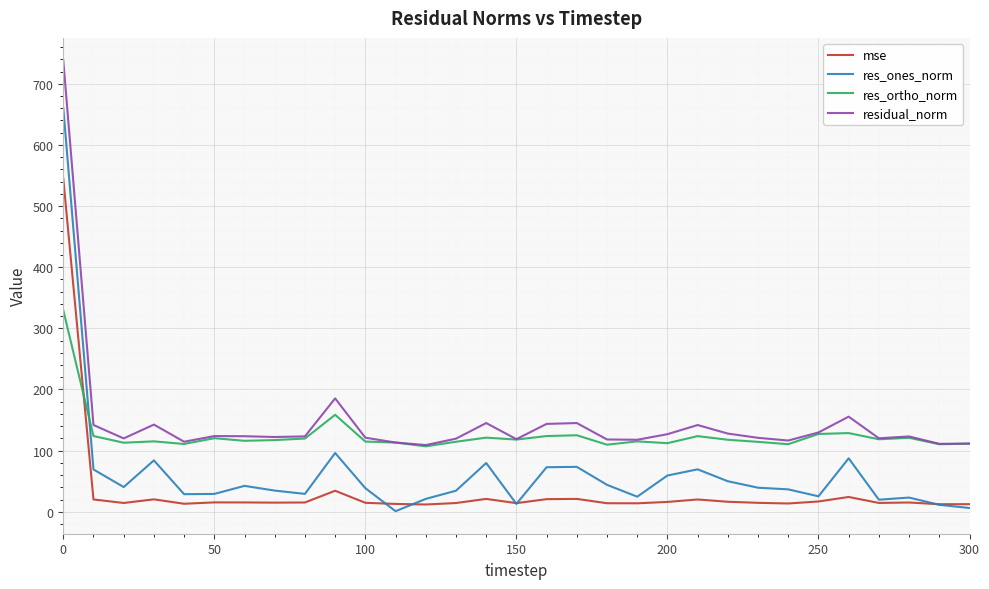

List the series in order of their overall mean, lowest first.

mse, res_ones_norm, res_ortho_norm, residual_norm